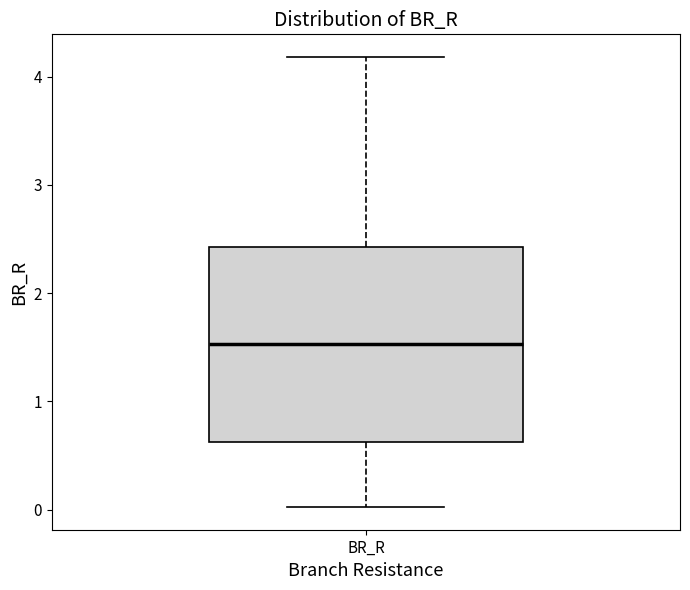

Transcribe this box plot: give where the median line is, the range the box spans, and where the two whiskers end, as read against the y-axis. The values are not printed on the chart, so give them approximately, as read against the axis.

median 1.5, box 0.6 to 2.4, whiskers 0.0 to 4.2